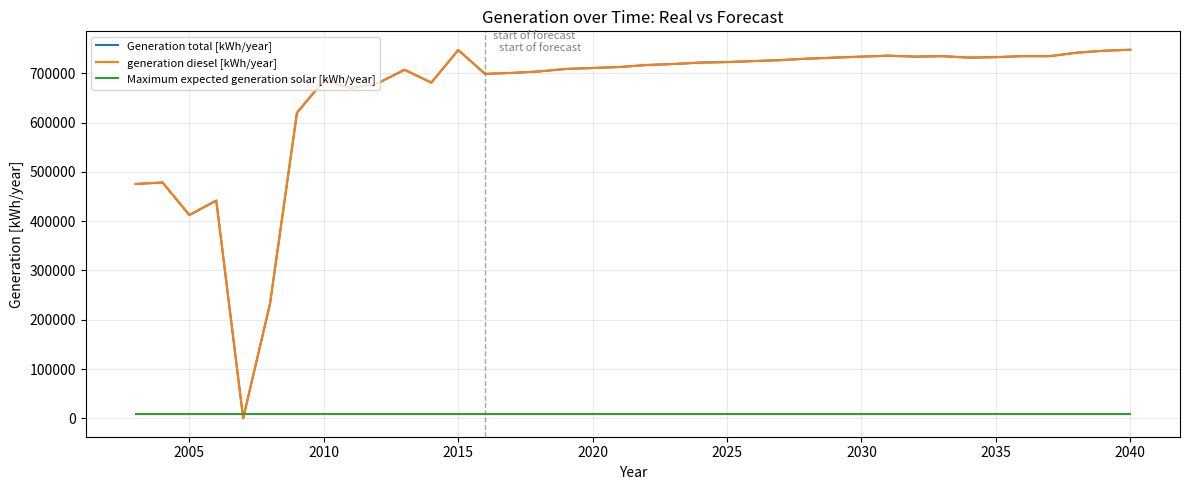

Does the chart have visible grid lines?

Yes